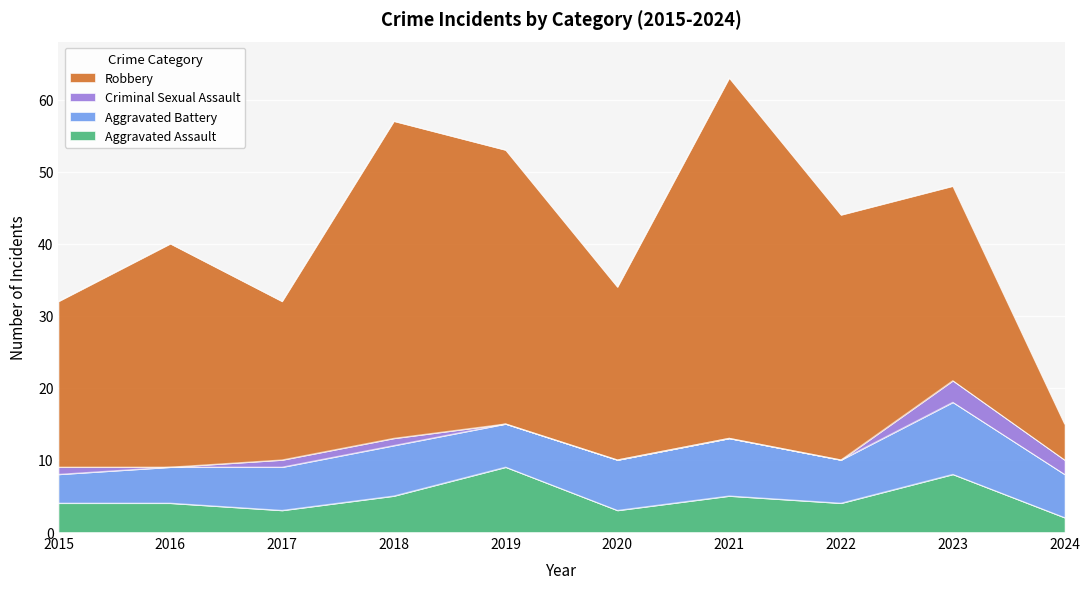

At which label does Aggravated Battery first exceed 6?

2018